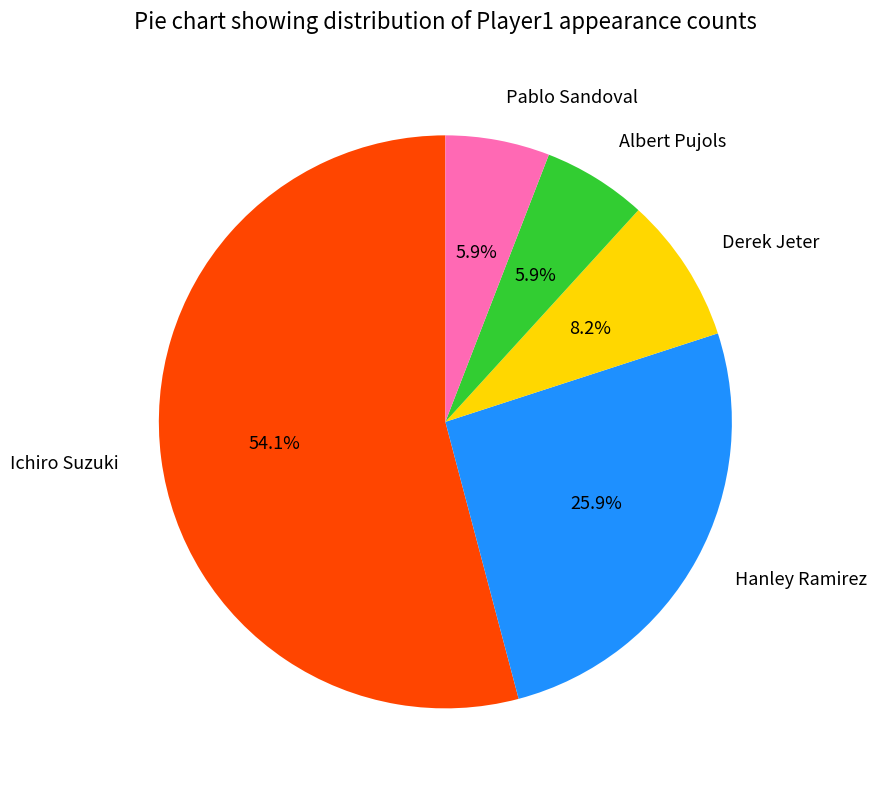

Which has a higher value, Derek Jeter or Pablo Sandoval?

Derek Jeter